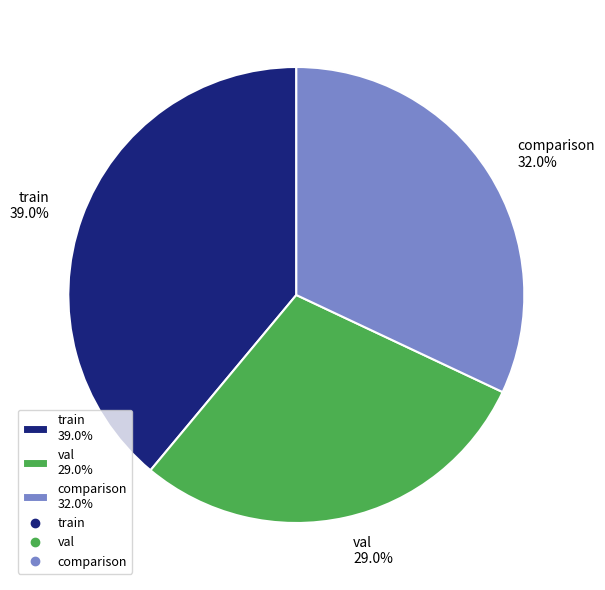

Is train the majority of the pie?

No